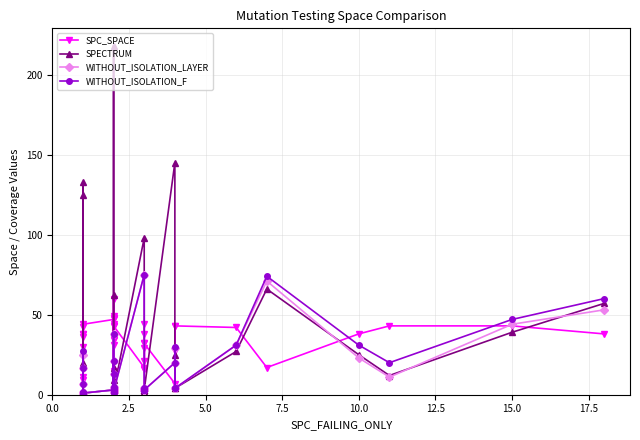

What is the average value of the WITHOUT_ISOLATION_LAYER series?

14